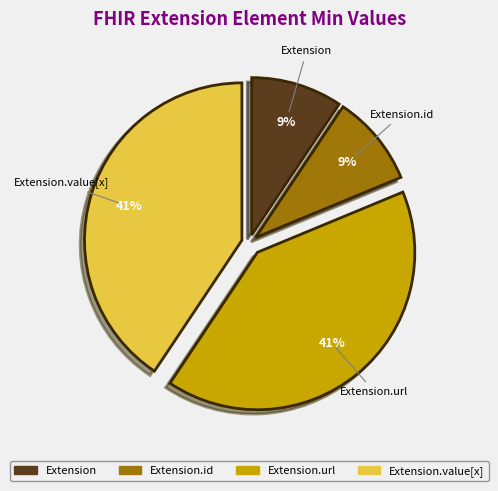

To the nearest percent, what is the average slice percentage?

25%